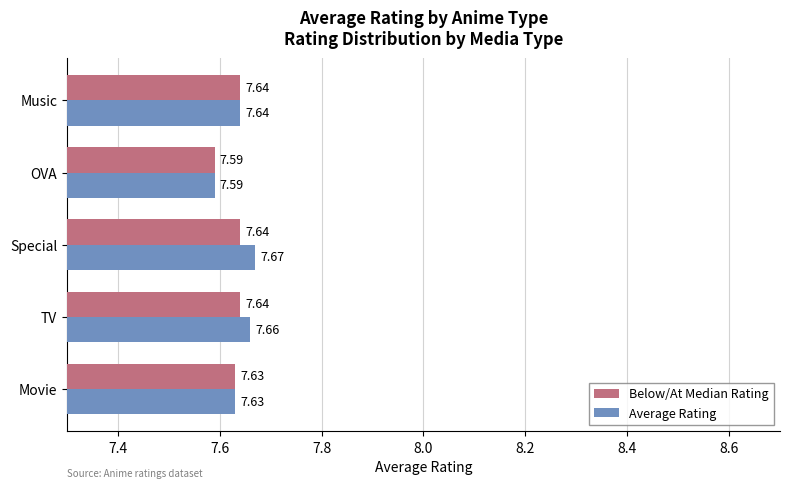

Where is Average Rating nearest to the value 7?

OVA